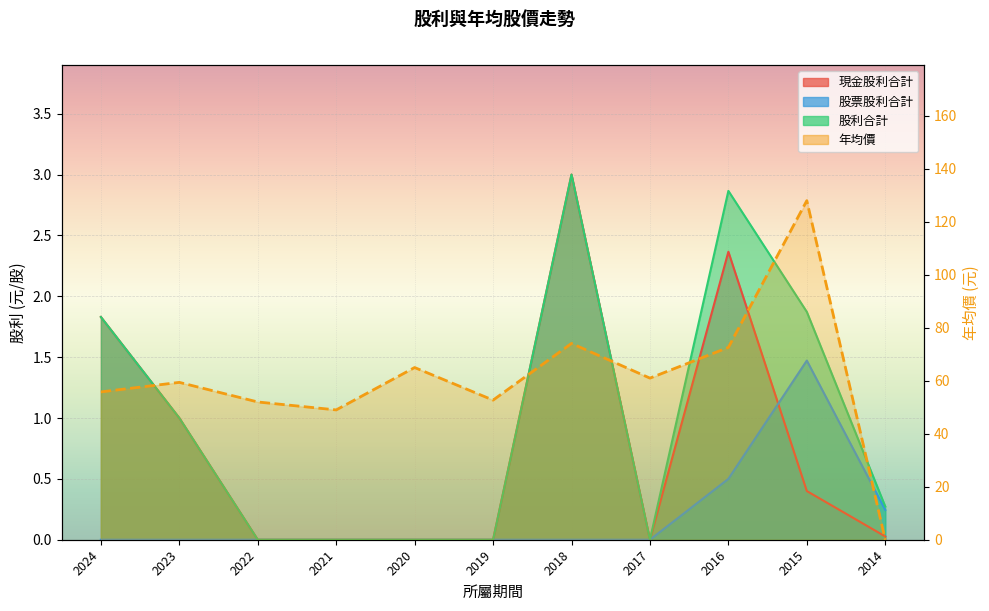

At how many categories does at least one series exceed 118?

1